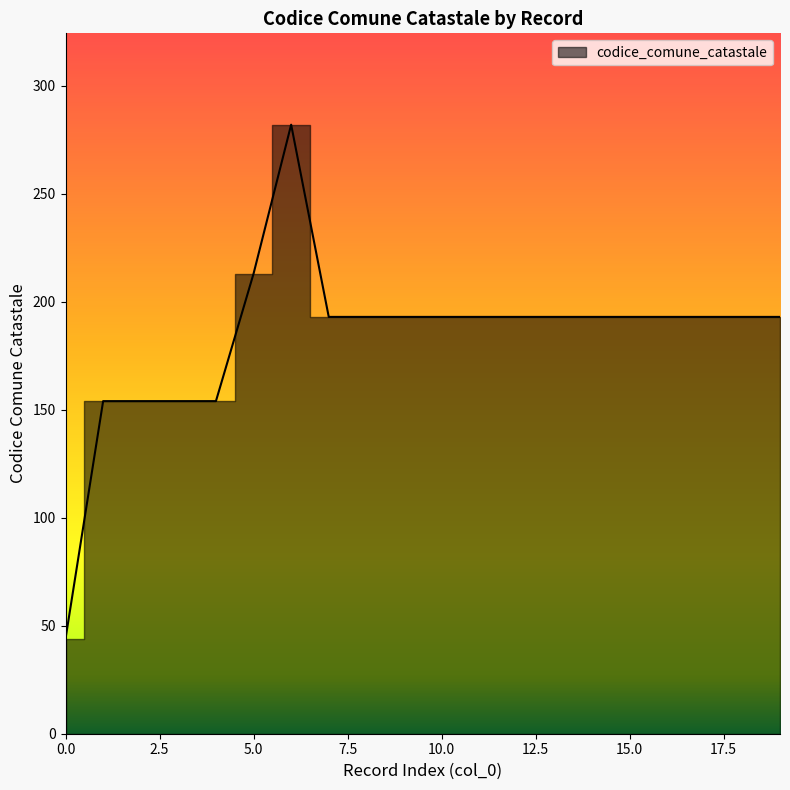

How many values exceed 193?

2